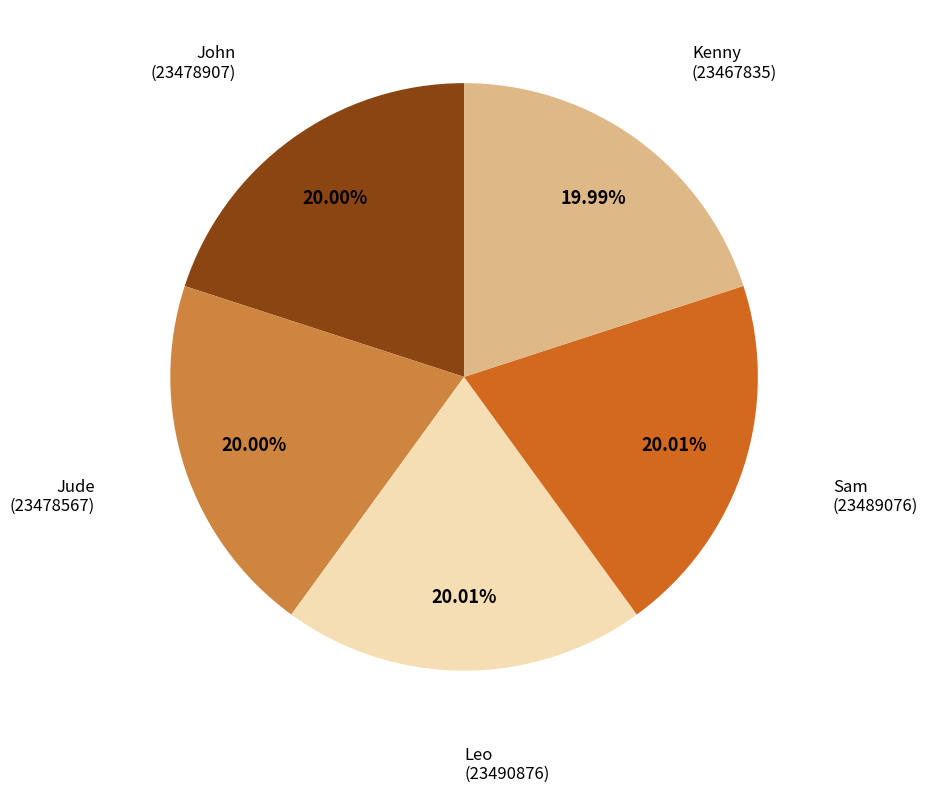

Approximately how many times larger is the value at Leo compared to John?

1.0